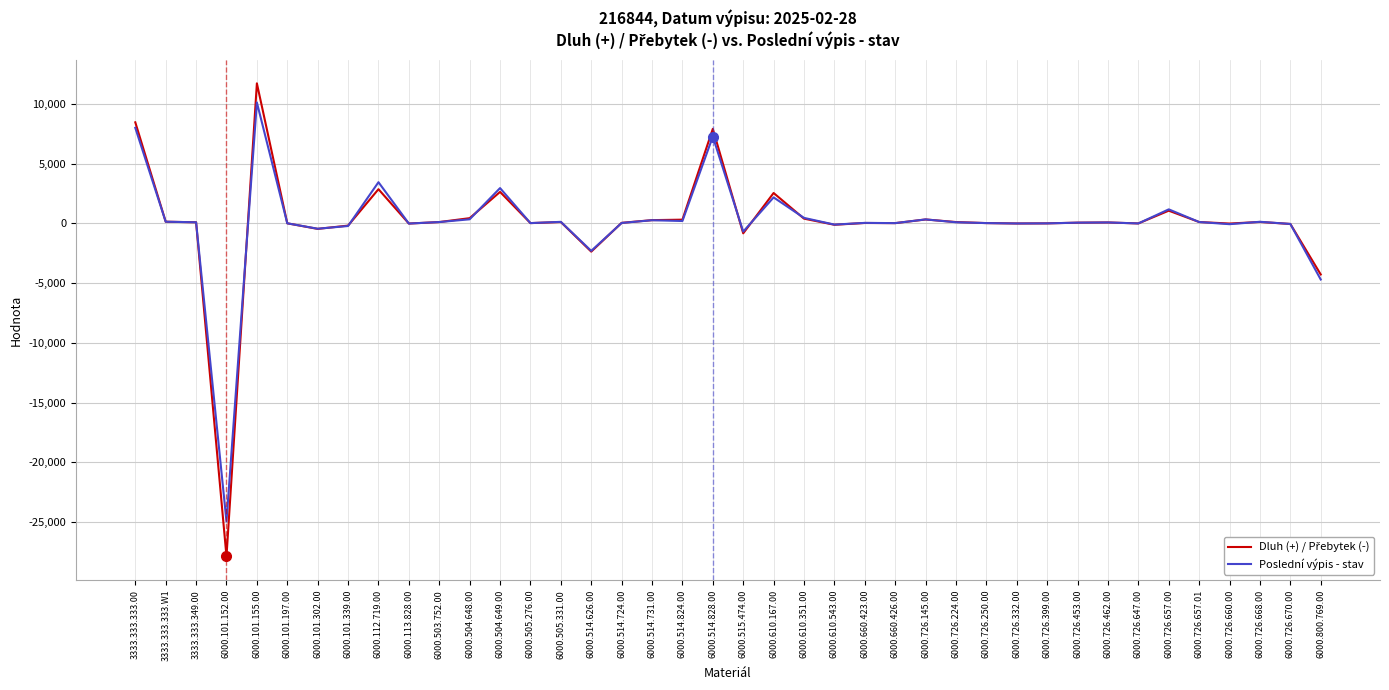

Where is Poslední výpis - stav nearest to the value -7412?

6000.800.769.00